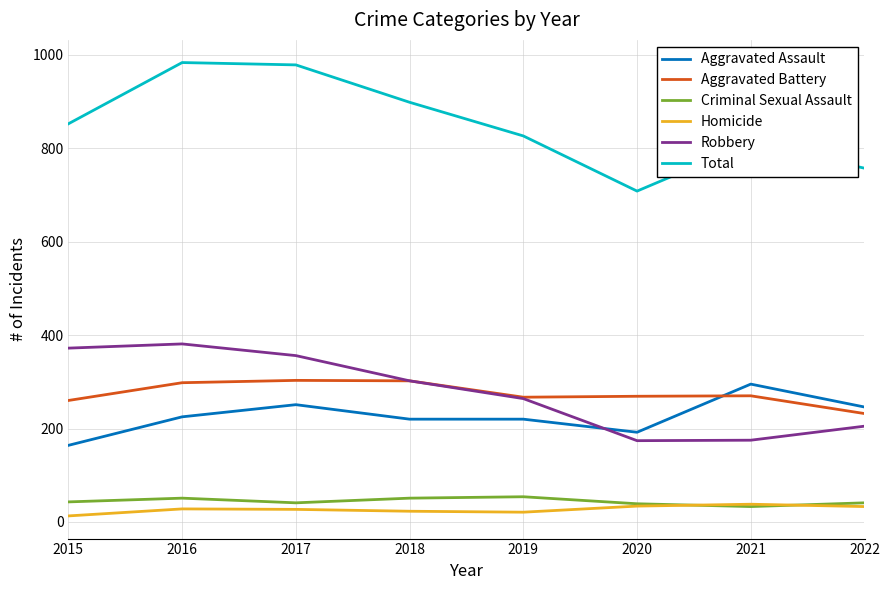

What is the greatest value displayed?

983